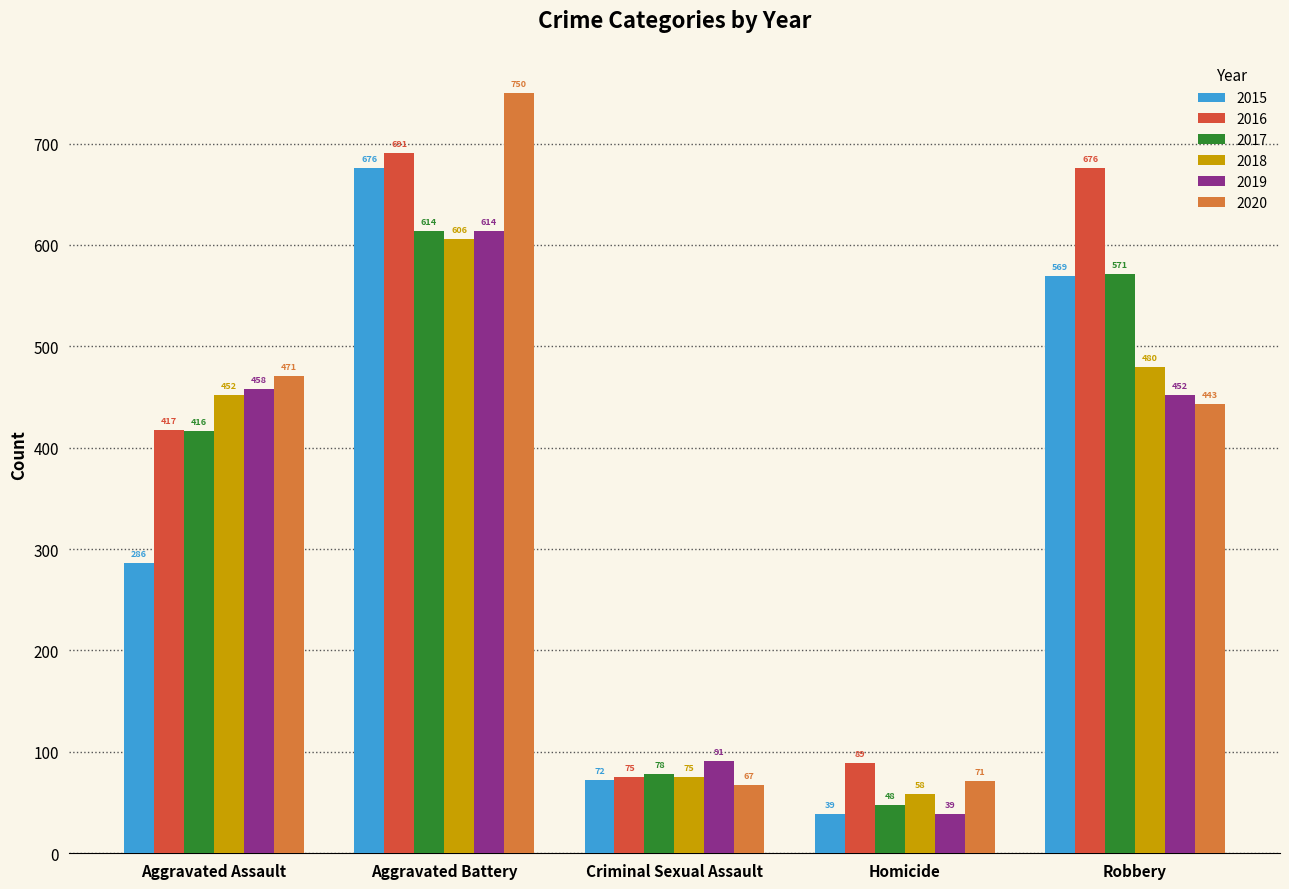

At Aggravated Assault, list the series in order from smallest to largest.

2015, 2017, 2016, 2018, 2019, 2020